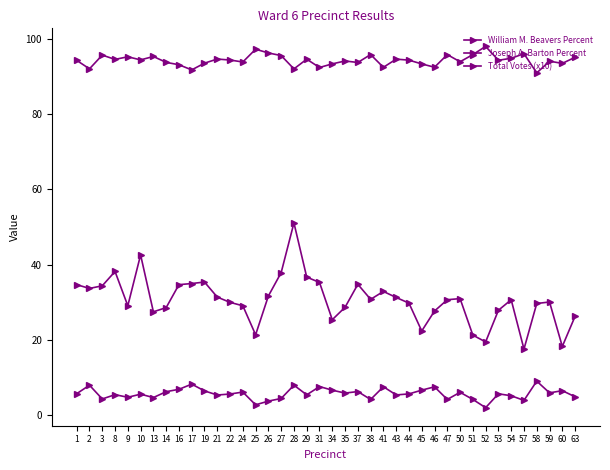

Reading left to right, list all the values displayed in this chart.

William M. Beavers Percent: 94.2	92.0	95.6	94.5	95.2	94.4	95.3	93.7	93.1	91.7	93.5	94.6	94.3	93.8	97.2	96.2	95.5	92.0	94.5	92.3	93.3	94.1	93.7	95.8	92.4	94.6	94.3	93.3	92.4	95.8	93.9	95.8	98.0	94.3	94.8	96.0	90.9	94.0	93.4	95.1
Joseph A. Barton Percent: 5.8	8.0	4.4	5.5	4.8	5.6	4.7	6.3	6.9	8.3	6.5	5.4	5.7	6.2	2.8	3.8	4.5	8.0	5.5	7.7	6.7	5.9	6.3	4.2	7.6	5.4	5.7	6.7	7.6	4.2	6.1	4.2	2.0	5.7	5.2	4.0	9.1	6.0	6.6	4.9
Total Votes (x10): 34.7	33.7	34.4	38.2	29.1	42.6	27.5	28.6	34.7	35.0	35.4	31.4	30.0	29.1	21.4	31.7	37.9	51.1	36.7	35.3	25.4	28.7	34.8	30.8	32.9	31.3	29.8	22.4	27.7	30.7	31.0	21.3	19.5	27.9	30.7	17.6	29.7	30.1	18.3	26.3